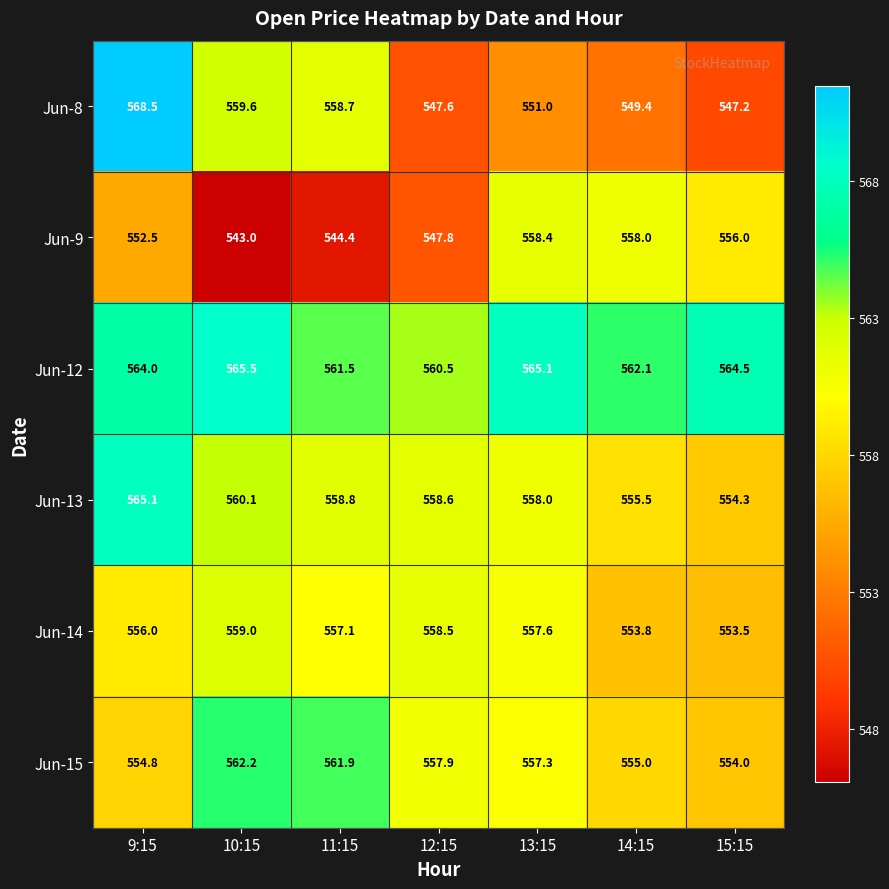

What is the greatest value displayed?

568.5